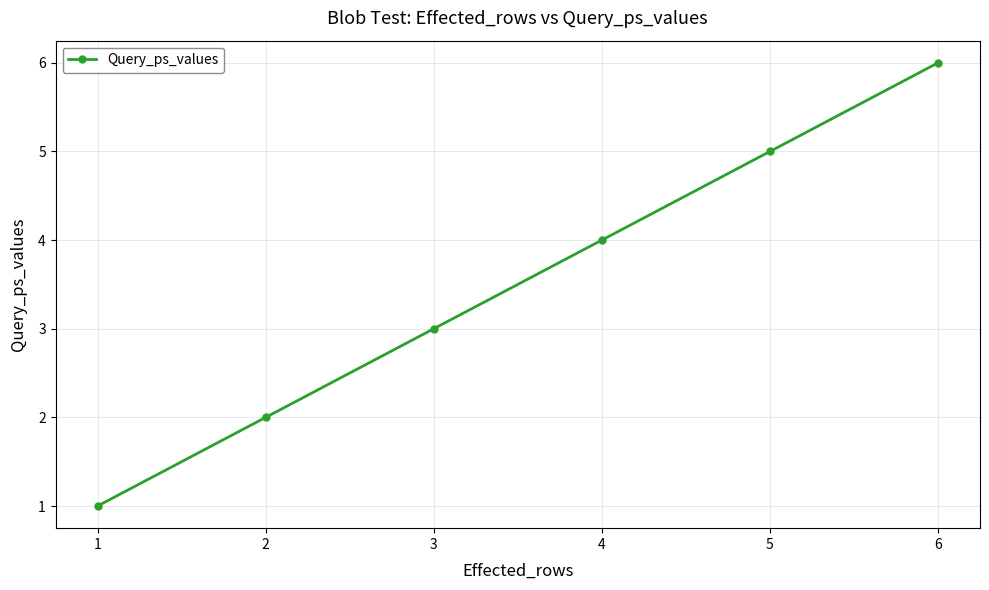

Which has a higher value, 4 or 6?

6